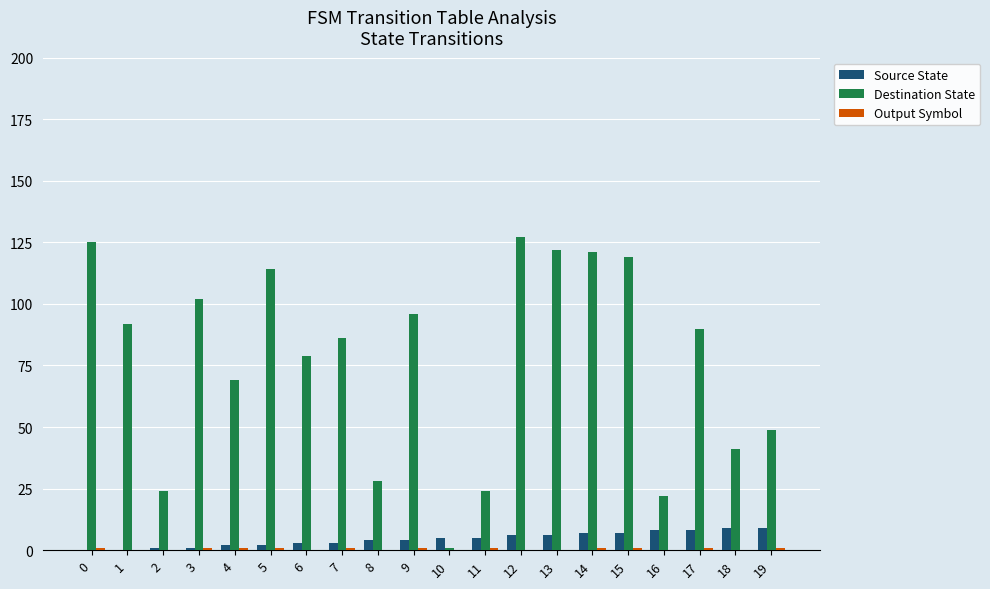

At which label is Destination State closest to 64?

4